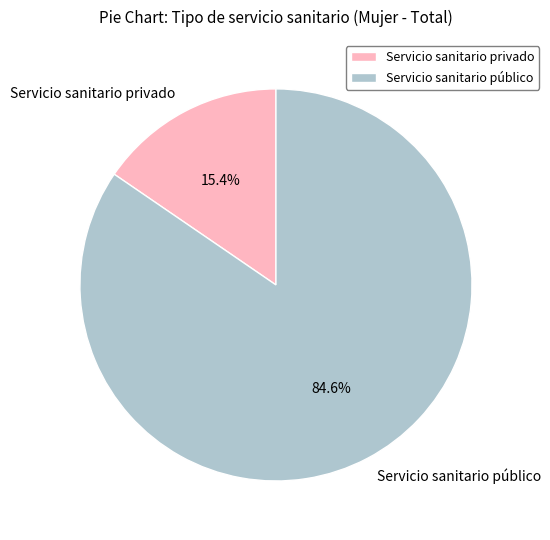

Which slice represents more than half of the pie?

Servicio sanitario público